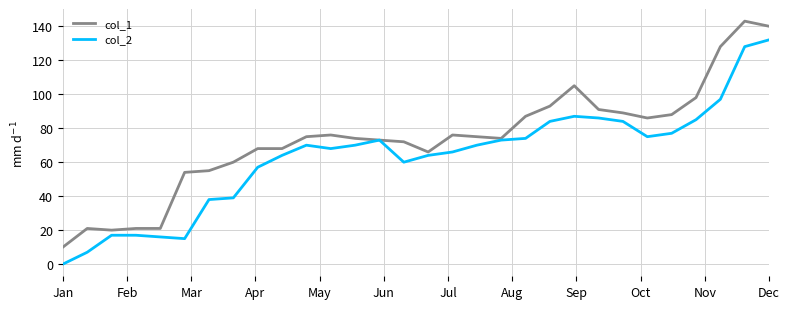

What is the greatest value displayed?

143